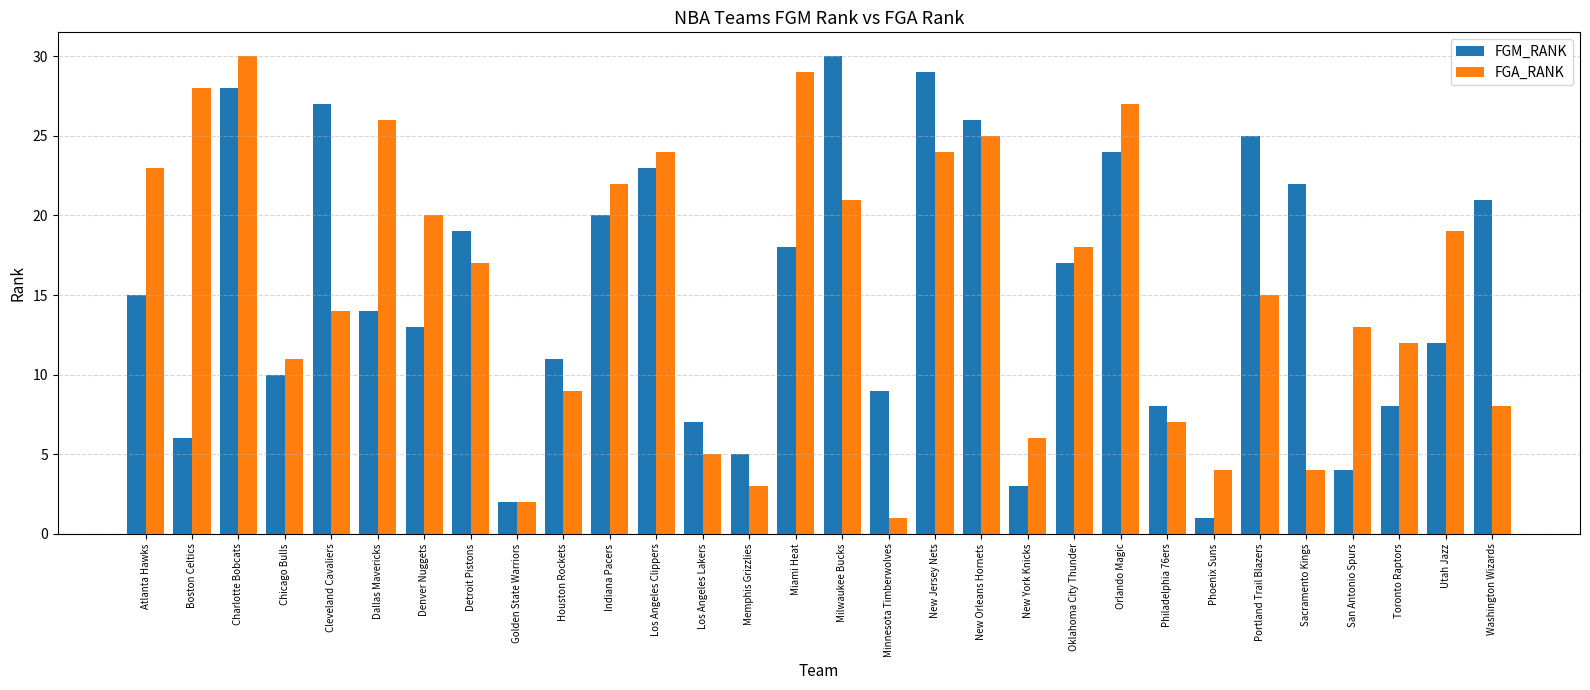

The FGM_RANK series shows 5 at Indiana Pacers. True or false?

False